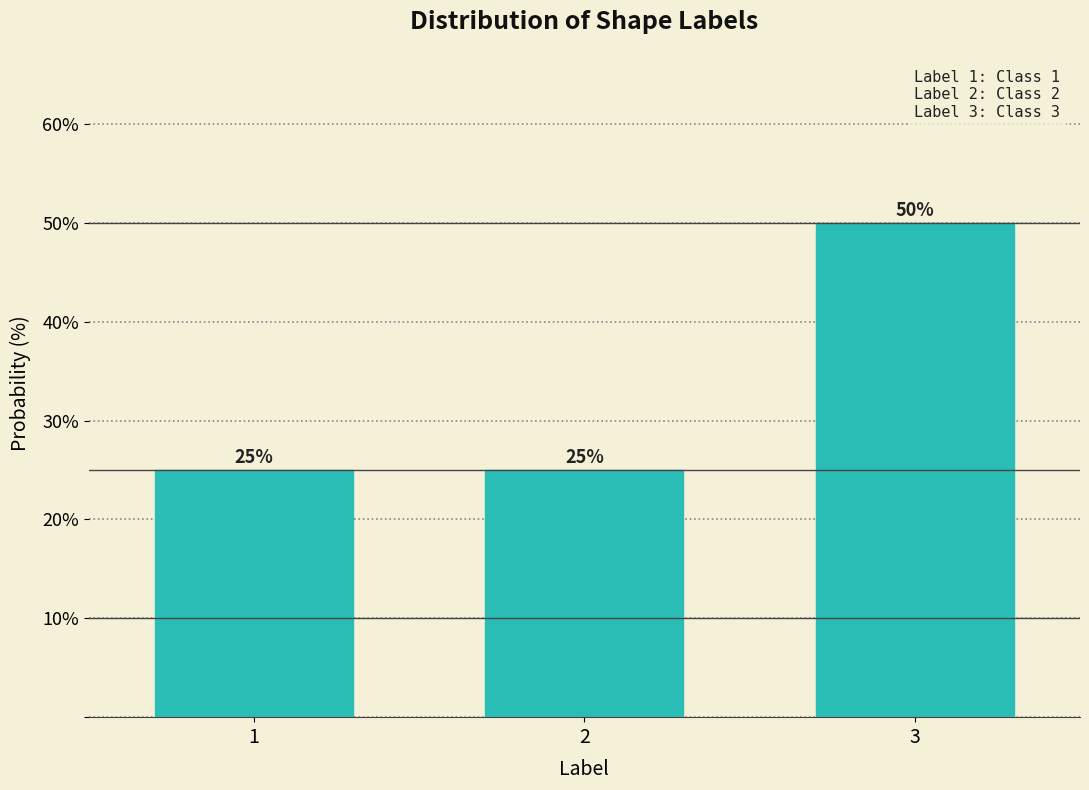

Reading left to right, transcribe all the data shown in this chart.

1=25	2=25	3=50